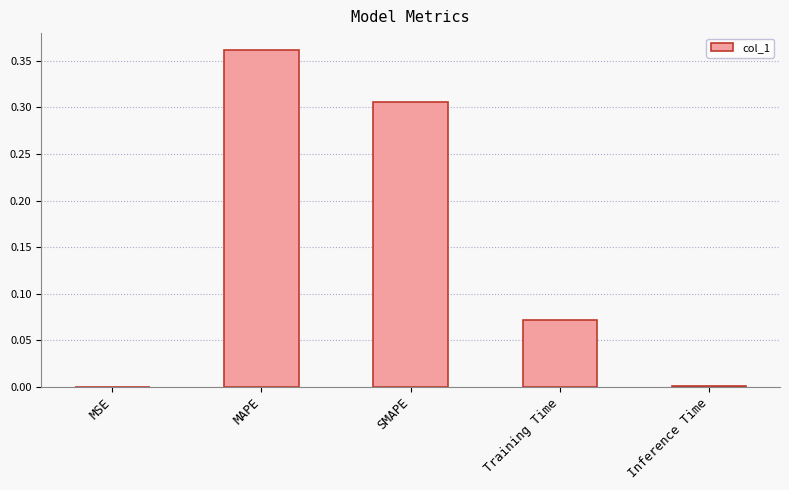

Is it true that the value at Inference Time is 0.0?

True